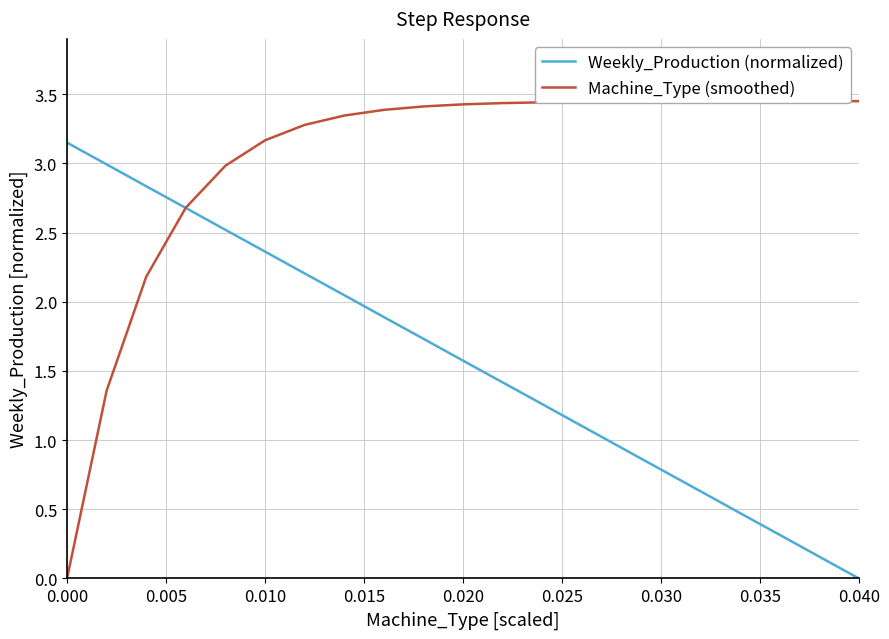

Which series has the largest range (max minus min)?

Machine_Type (smoothed)